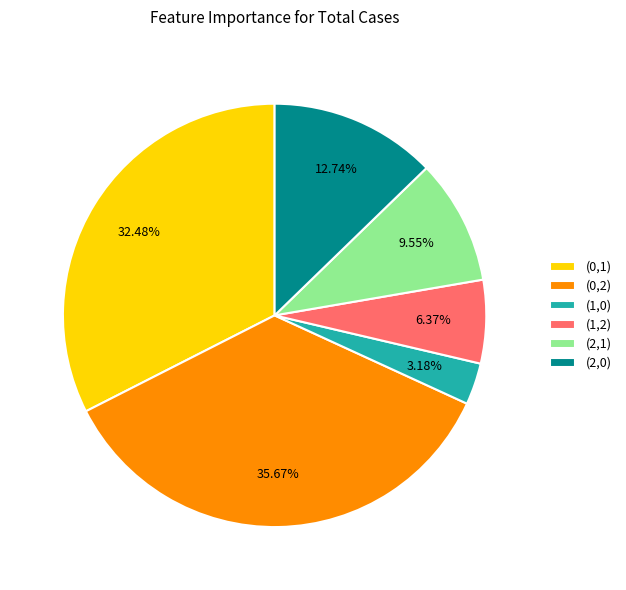

Rank the categories by value from lowest to highest.

(1,0), (1,2), (2,1), (2,0), (0,1), (0,2)